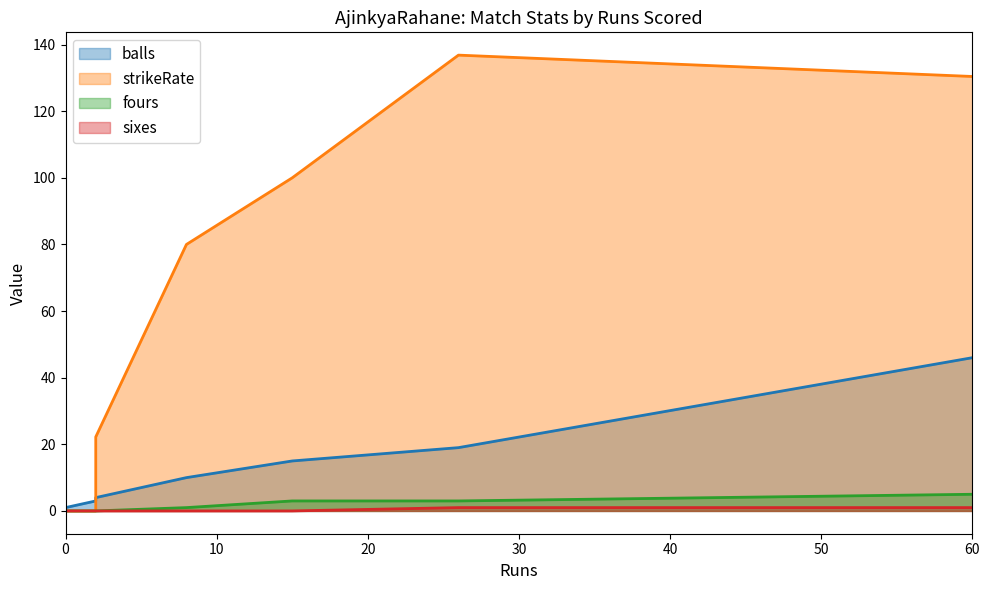

What is the difference between the fours values at 15 and 0?

3.0